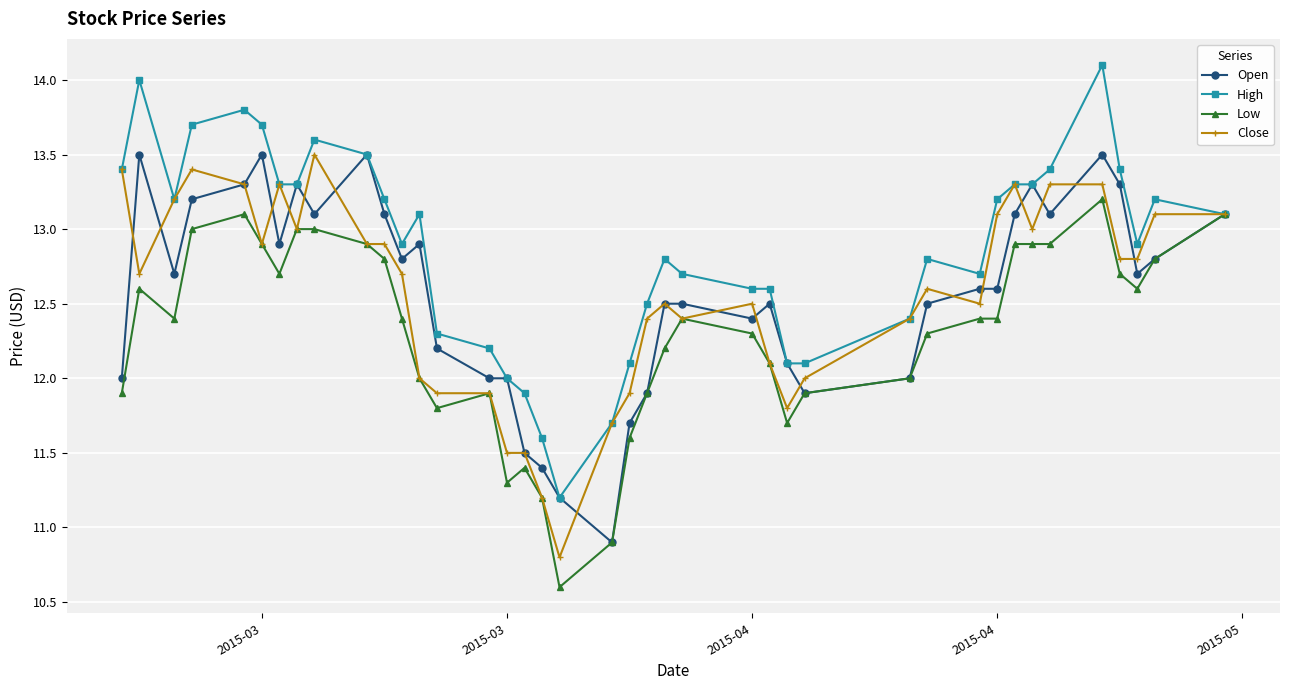

What is the smallest value displayed?

10.6